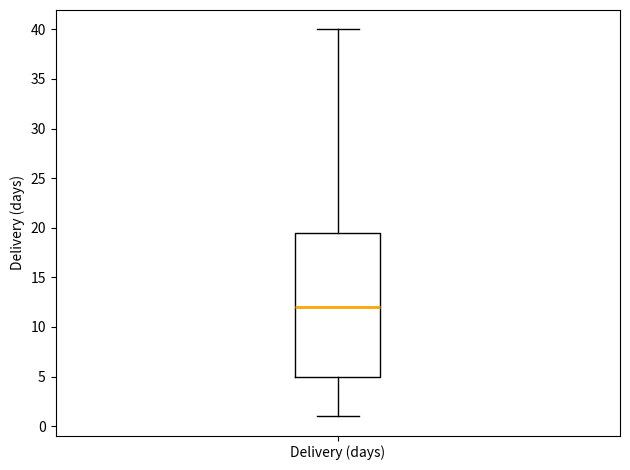

Where does the upper whisker of the box for Delivery (days) end on the y-axis? The values are not printed on the chart, so give them approximately, as read against the axis.

40.0